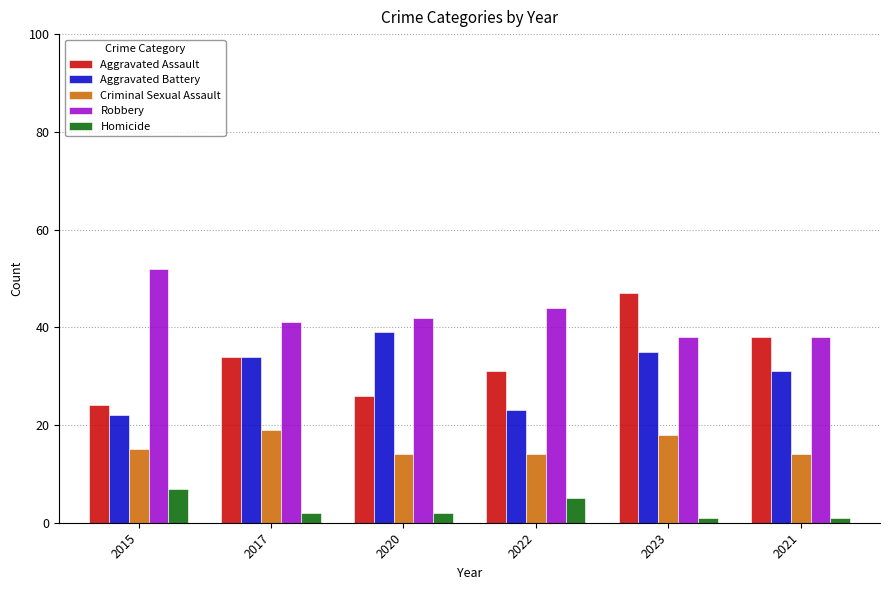

What is the total value across all series at 2022?

117